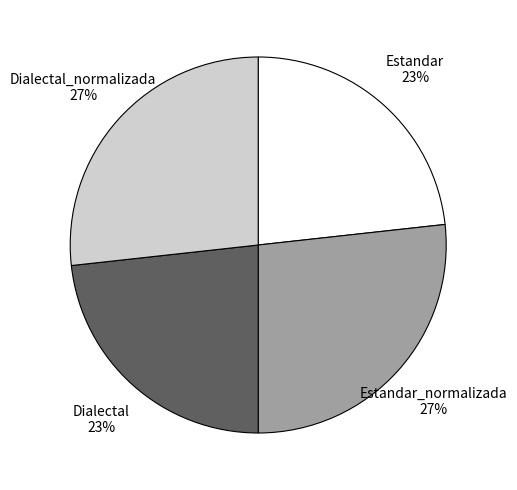

Does any single category account for the majority?

No